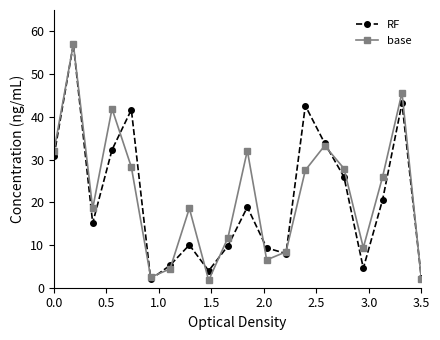

How many interior local valleys does the base series have?

5